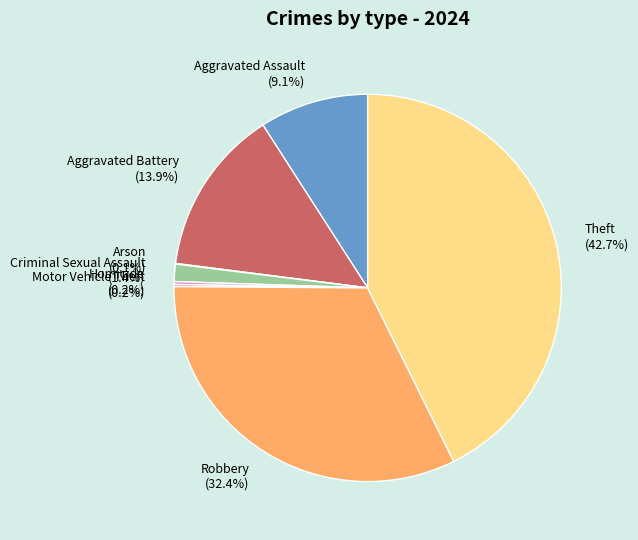

Is there any slice that represents more than half of the pie?

No